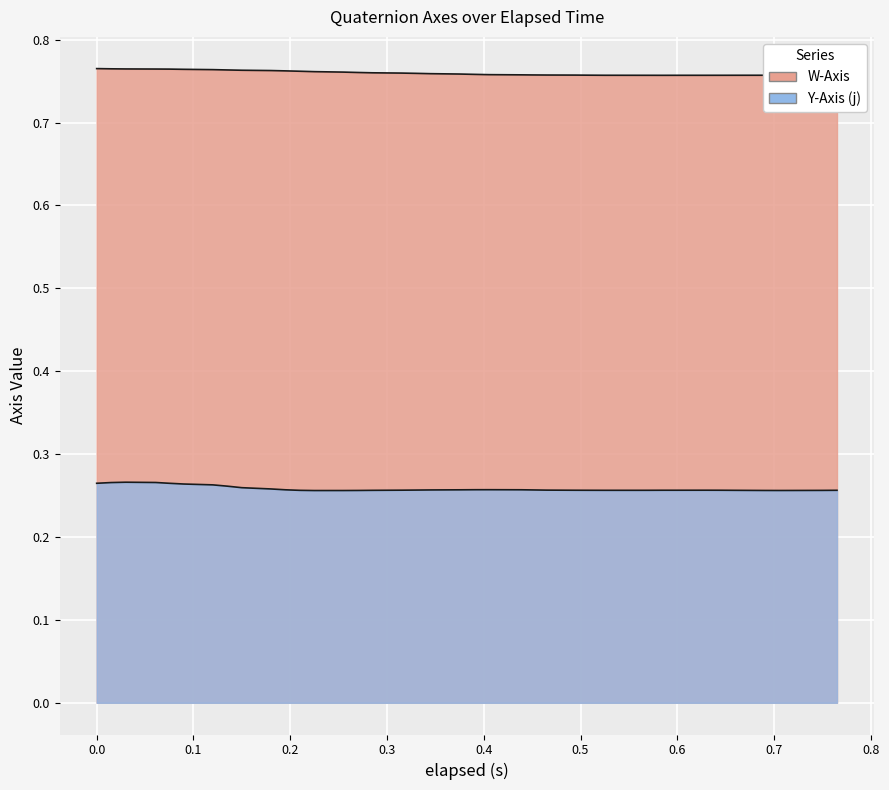

Between 0.557 and 0.63, which series saw the biggest shift?

Y-Axis (j)